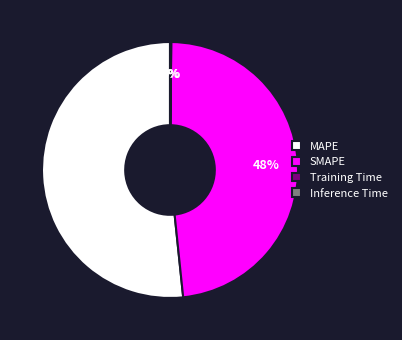

The SMAPE slice represents 48% of the pie. True or false?

True